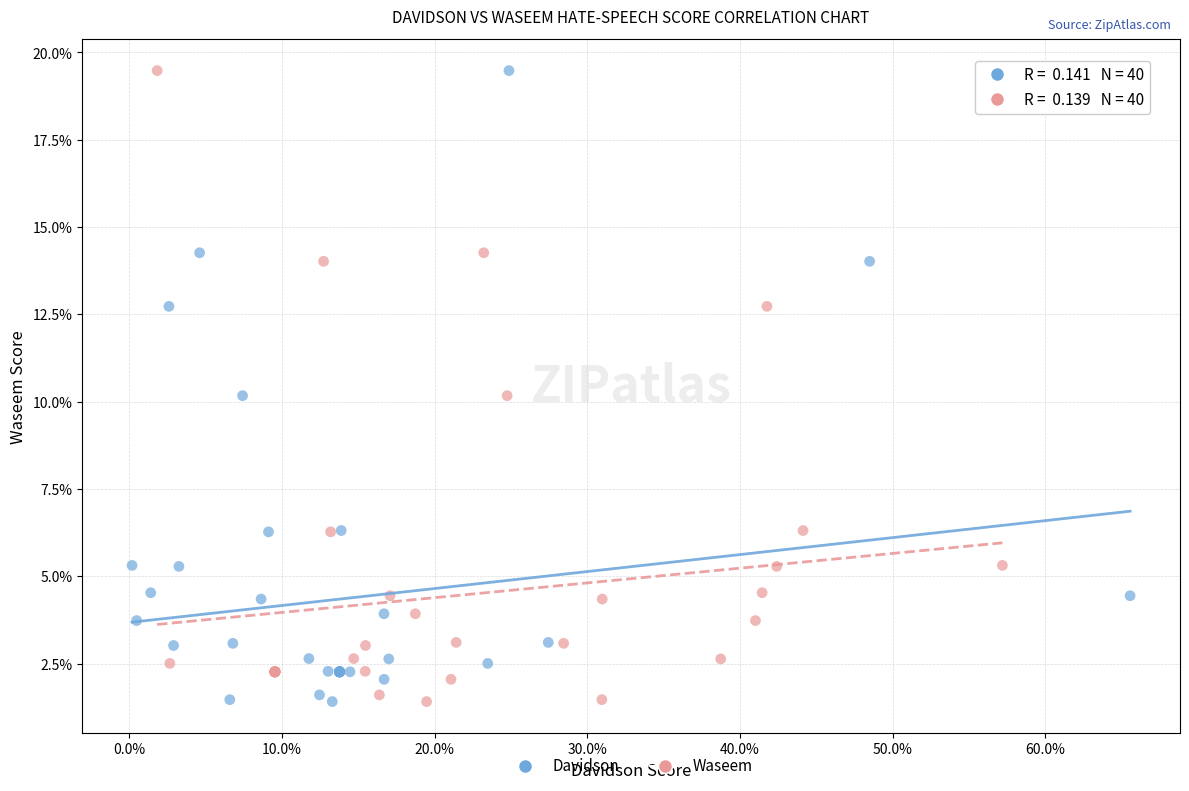

What are all the series names shown in the legend?

Davidson, Waseem